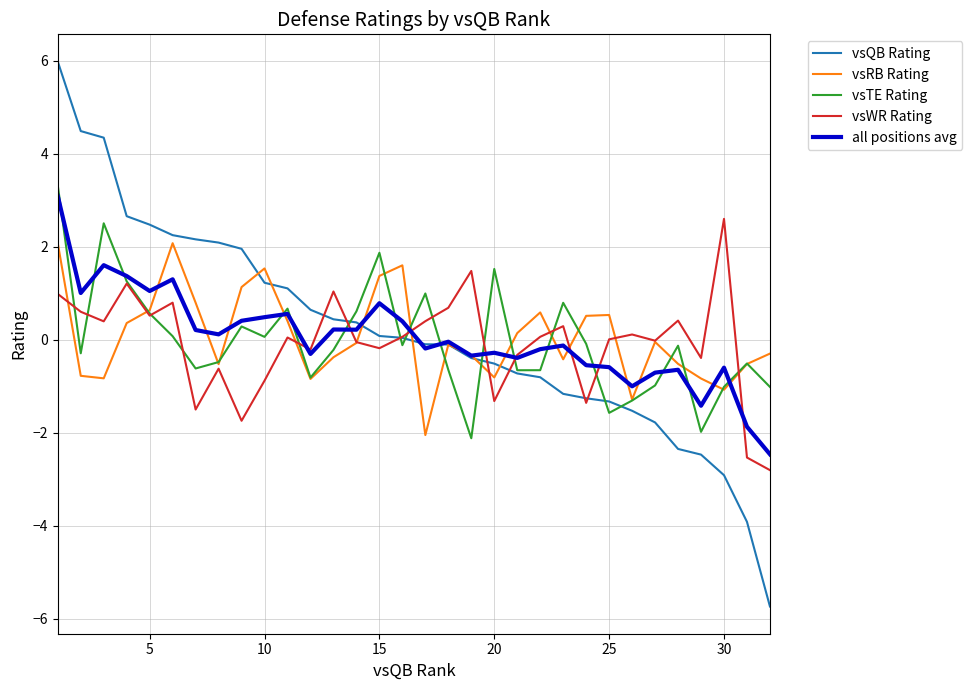

How many interior local peaks does the vsRB Rating series have?

7